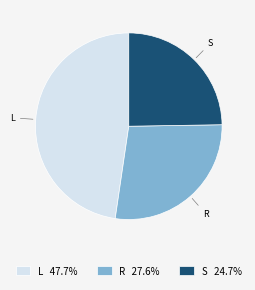

Is the sum of S 24.7% and R 27.6% greater than half?

Yes